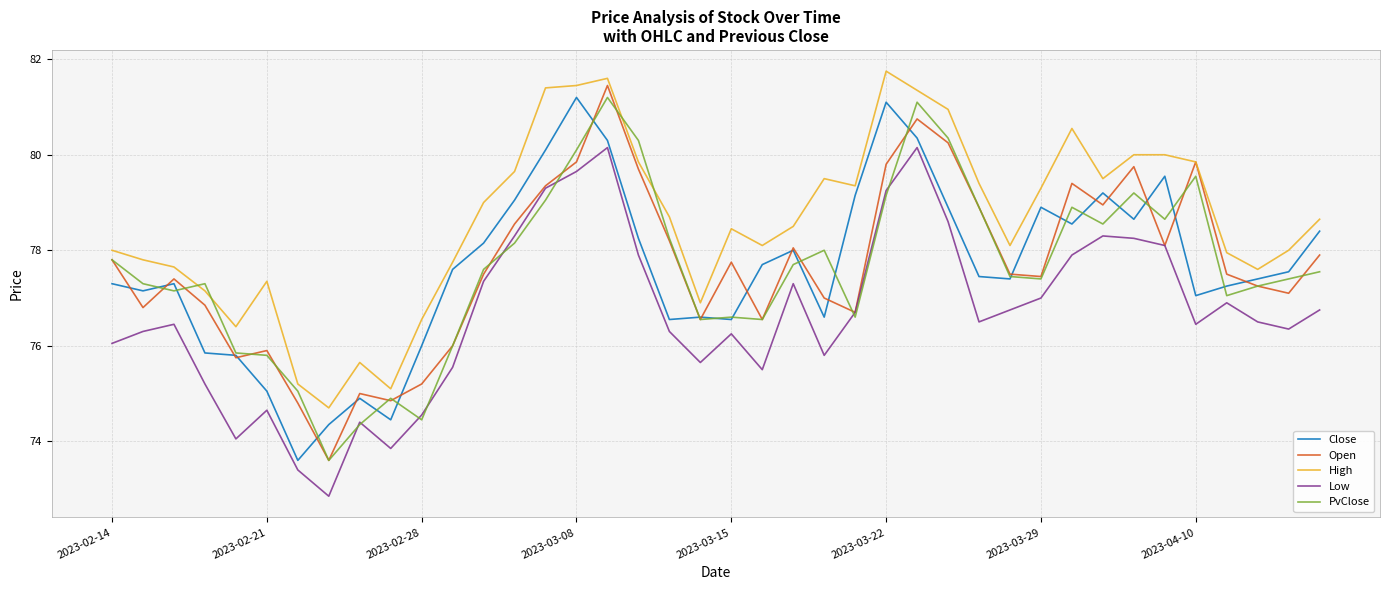

What is the highest value of the Open series?

81.5